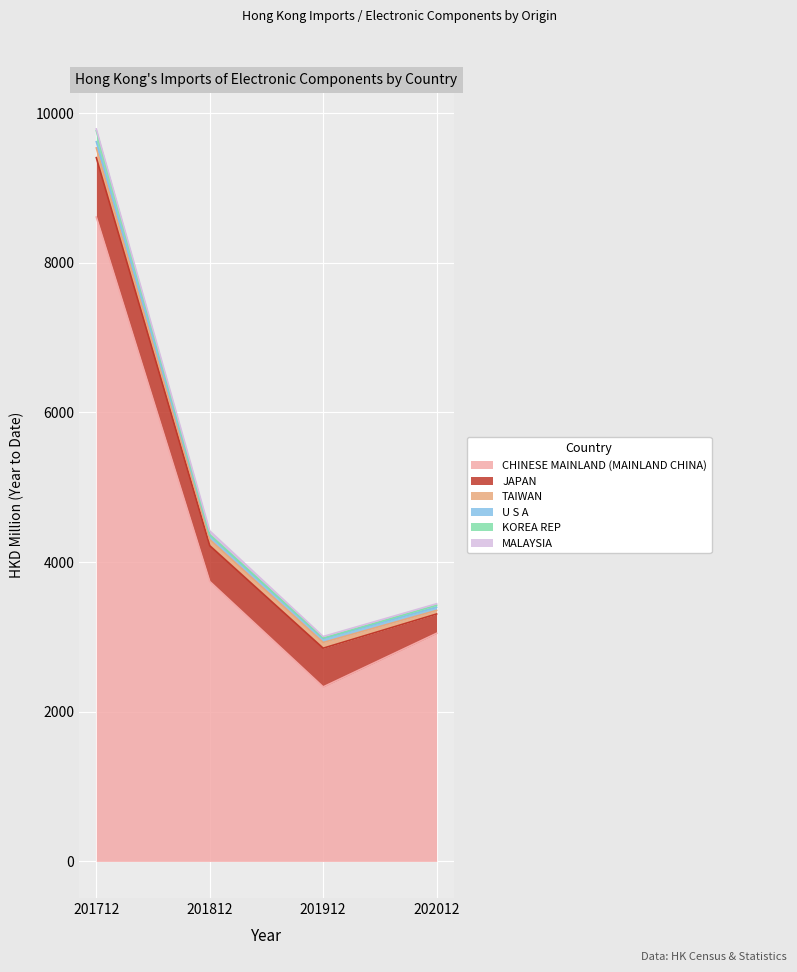

Between 201712 and 201912, which is larger?

201712